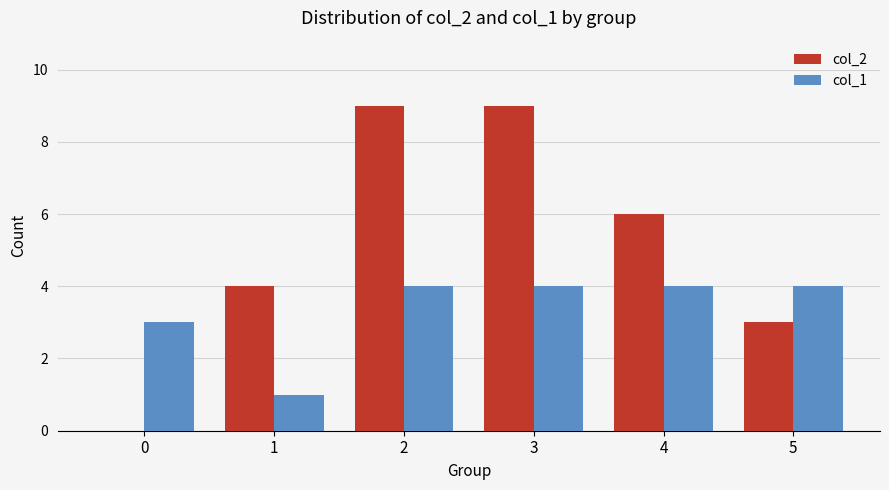

Between 3 and 4, which series saw the biggest shift?

col_2